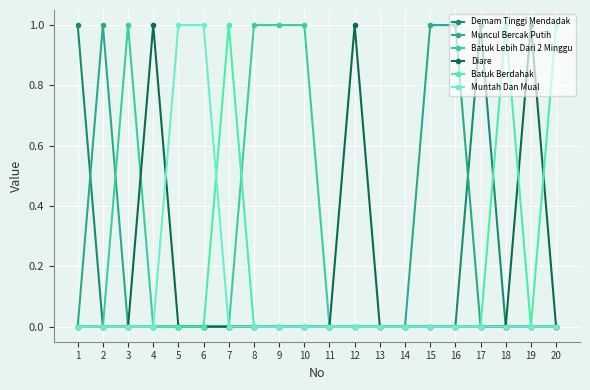

What are all the series names shown in the legend?

Demam Tinggi Mendadak, Muncul Bercak Putih, Batuk Lebih Dari 2 Minggu, Diare, Batuk Berdahak, Muntah Dan Mual